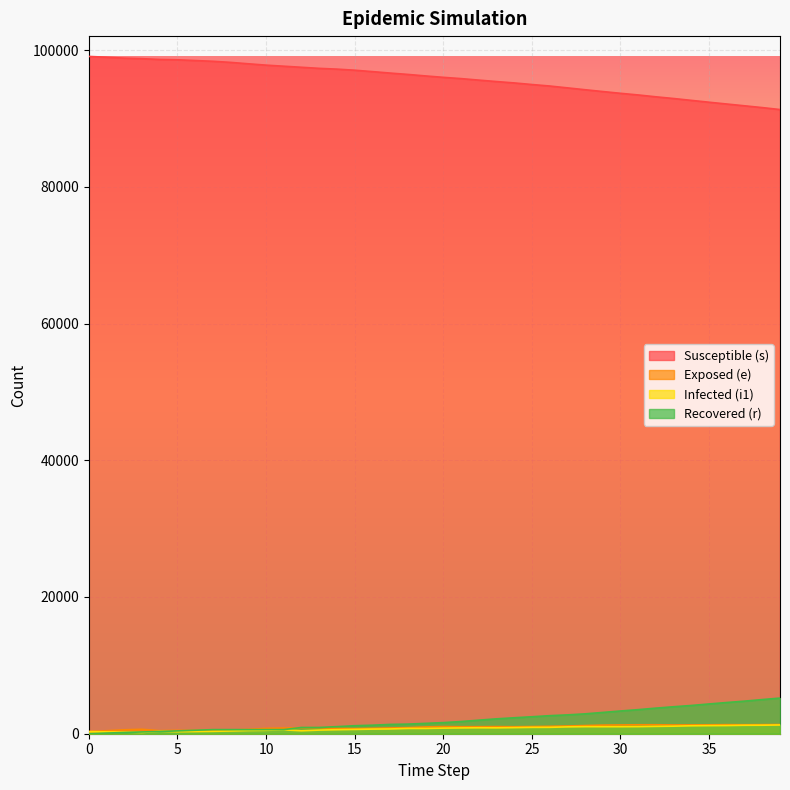

What is the difference between the second highest and second lowest values in the s series?

7366